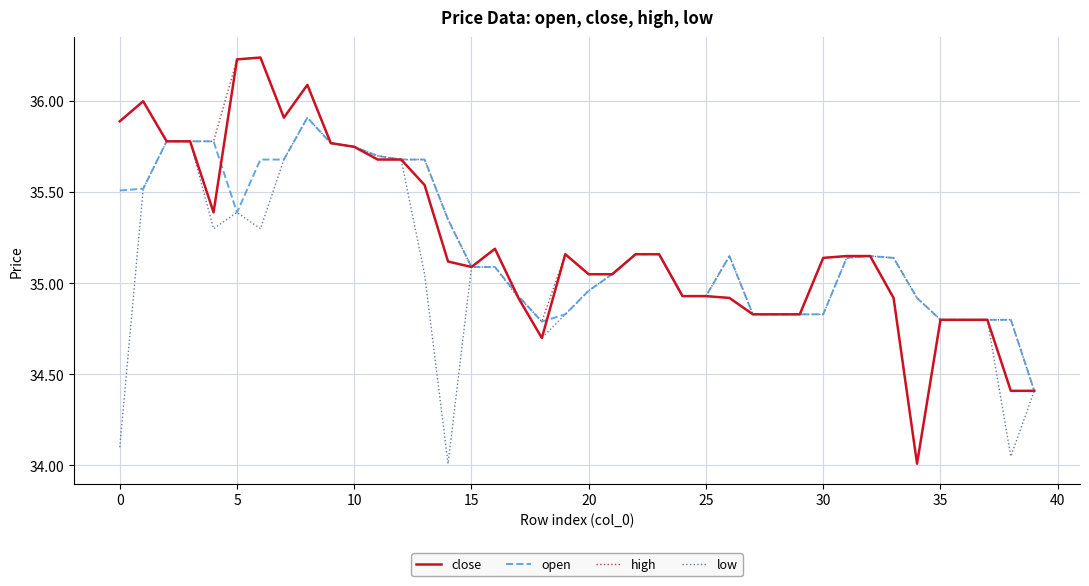

Which series has the largest total across all categories?

high